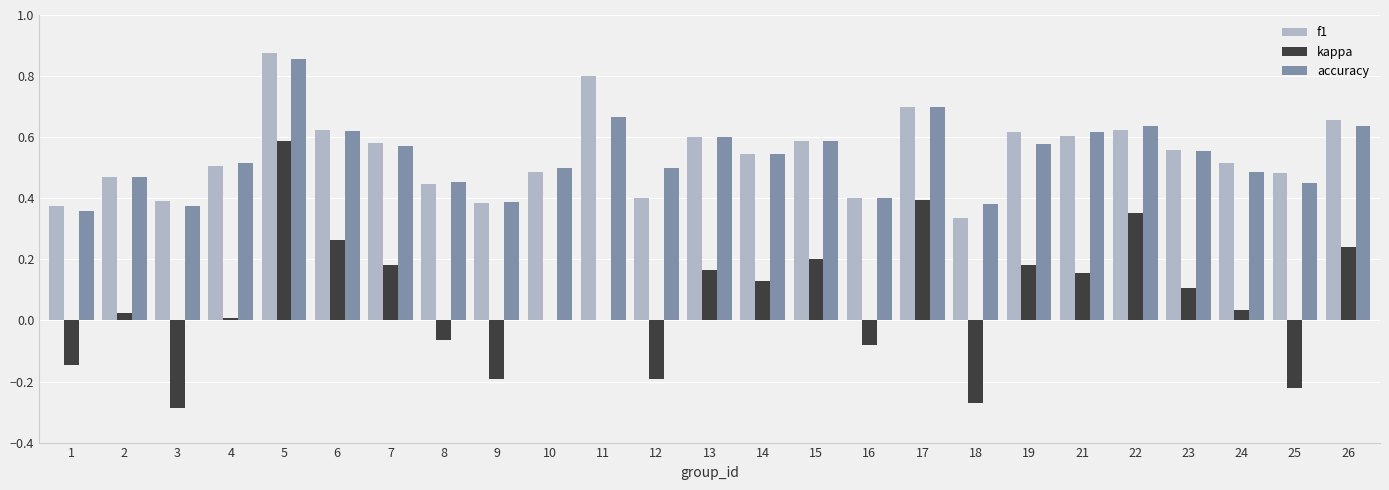

The accuracy series shows 0.5 at 12. True or false?

True